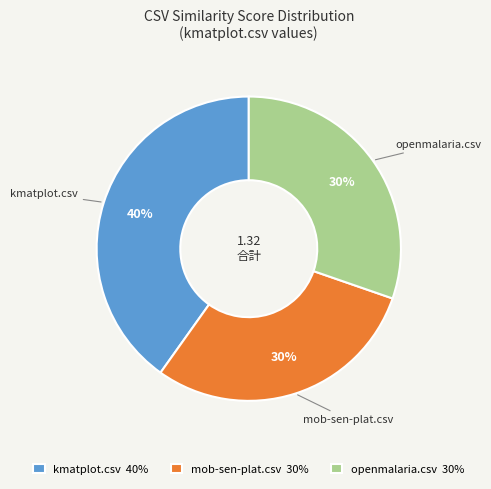

To the nearest percent, what is the combined percentage of mob-sen-plat.csv and kmatplot.csv?

70%